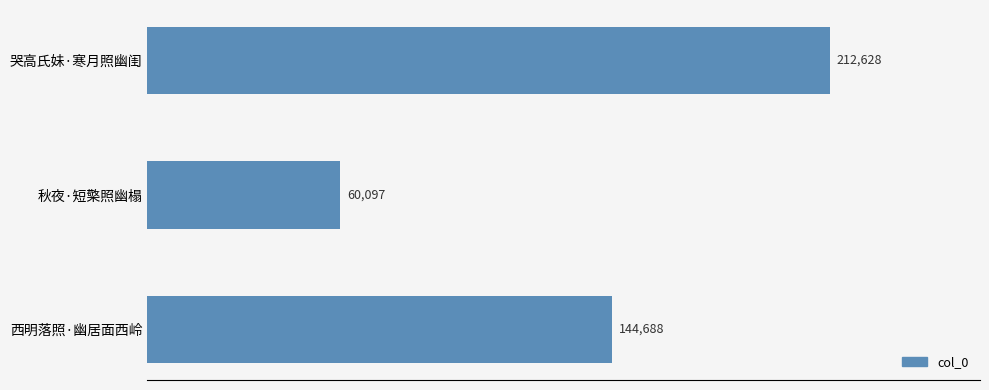

Count the values in the range 60097 to 212628.

3